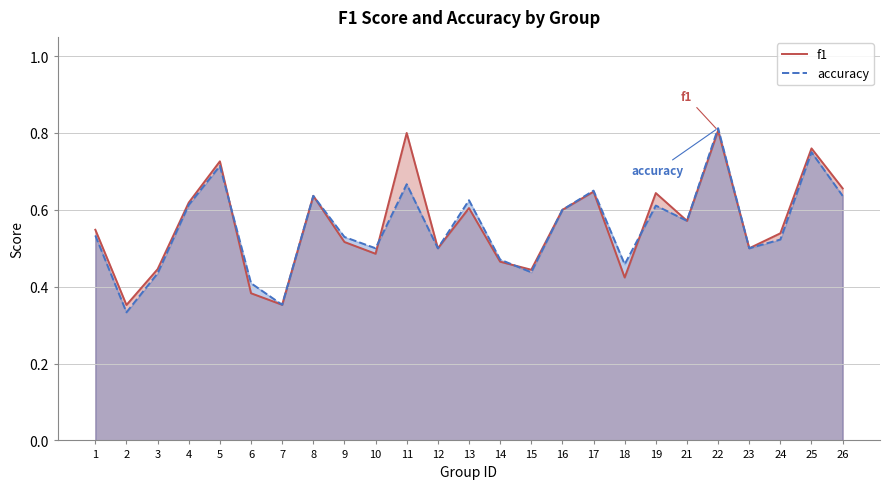

Does the chart have visible grid lines?

Yes